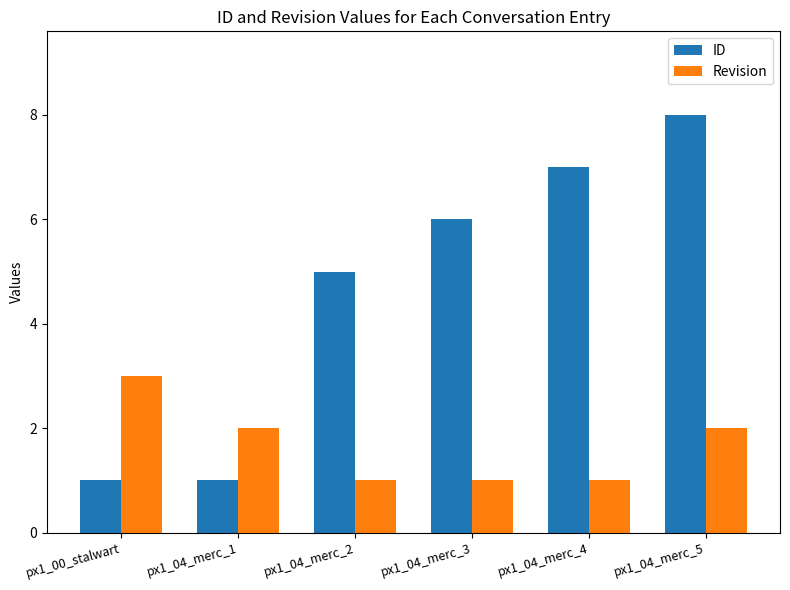

Rank the series at px1_00_stalwart from highest to lowest value.

Revision, ID